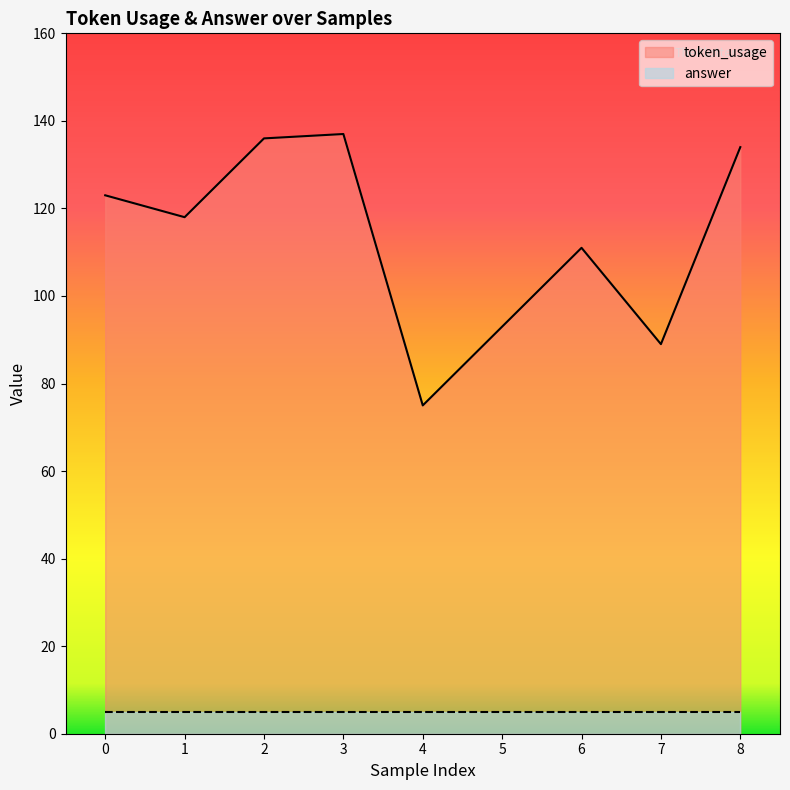

Rank the categories by value from lowest to highest.

4, 7, 5, 6, 1, 0, 8, 2, 3